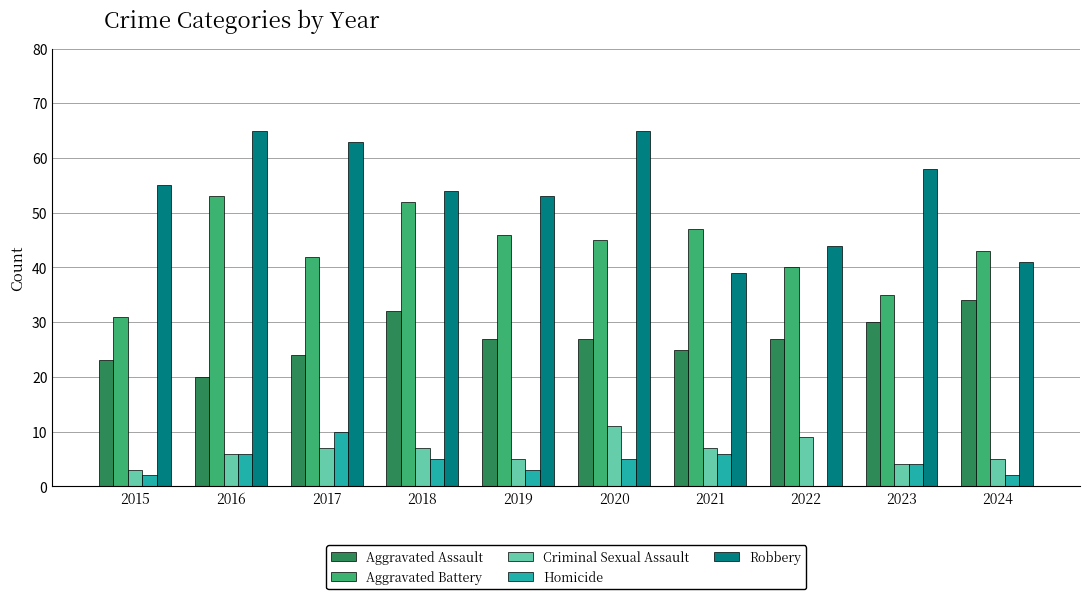

What is the sum of all Aggravated Assault values?

269